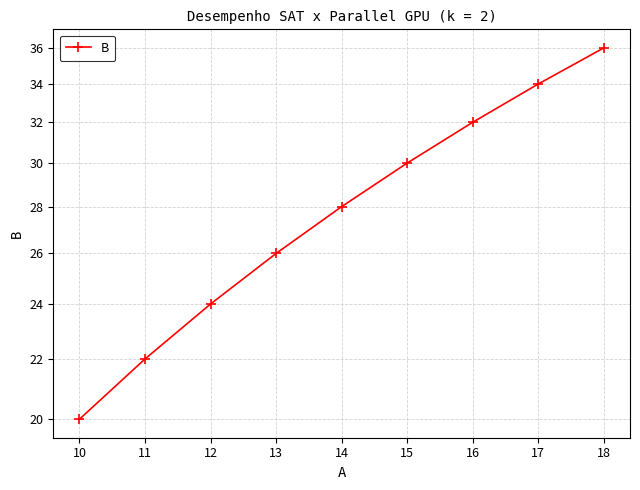

Is this an area chart (filled region under the line)?

No